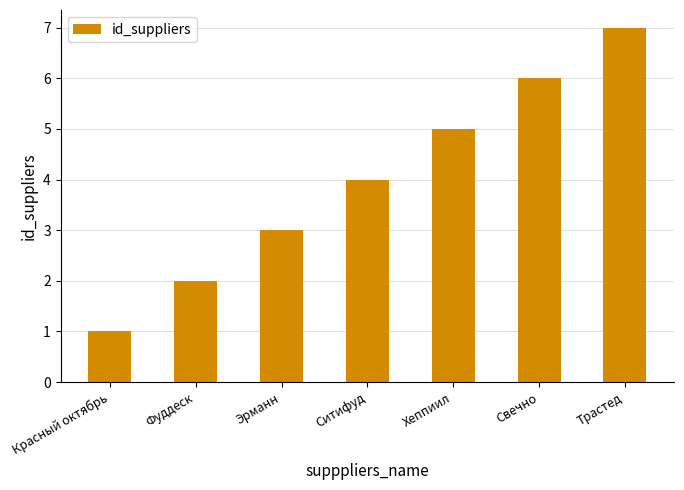

Reading left to right, what are all the values shown in this chart?

1	2	3	4	5	6	7